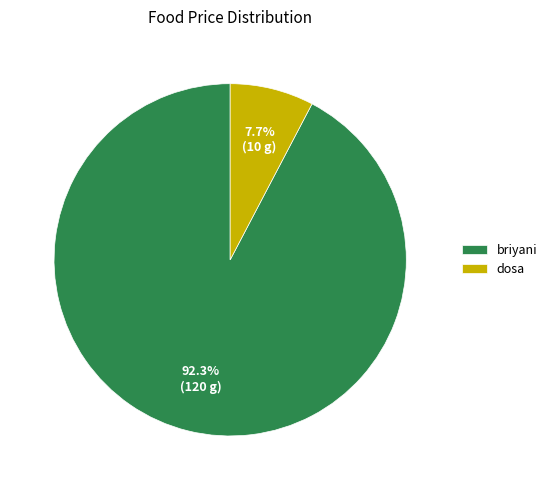

Which has a higher value, dosa or briyani?

briyani